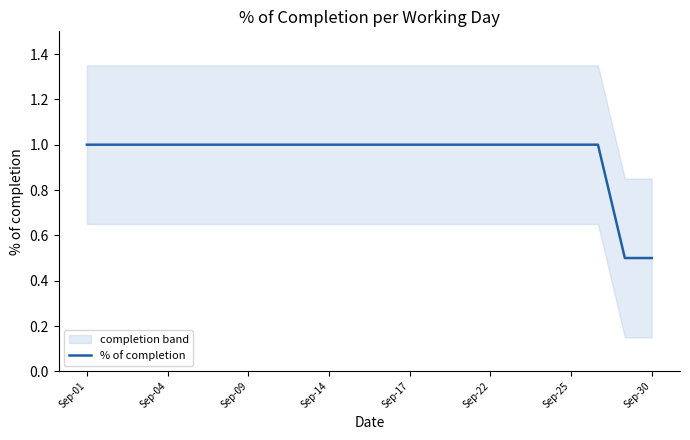

True or false: % of completion has a value of 1.0 at Sep-14.

True